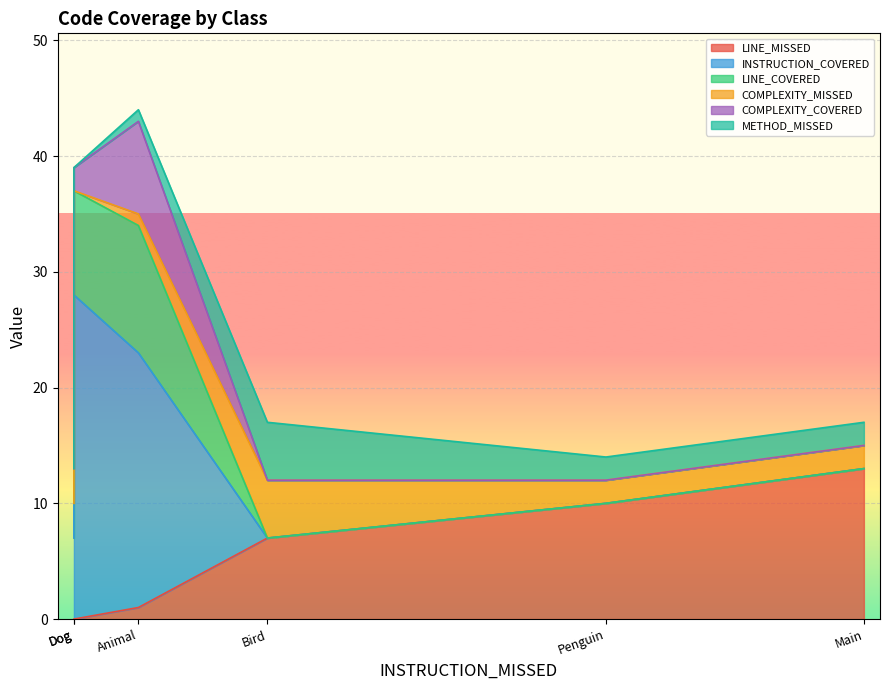

List the series in order of their peak value, highest first.

INSTRUCTION_COVERED, LINE_MISSED, LINE_COVERED, COMPLEXITY_COVERED, COMPLEXITY_MISSED, METHOD_MISSED